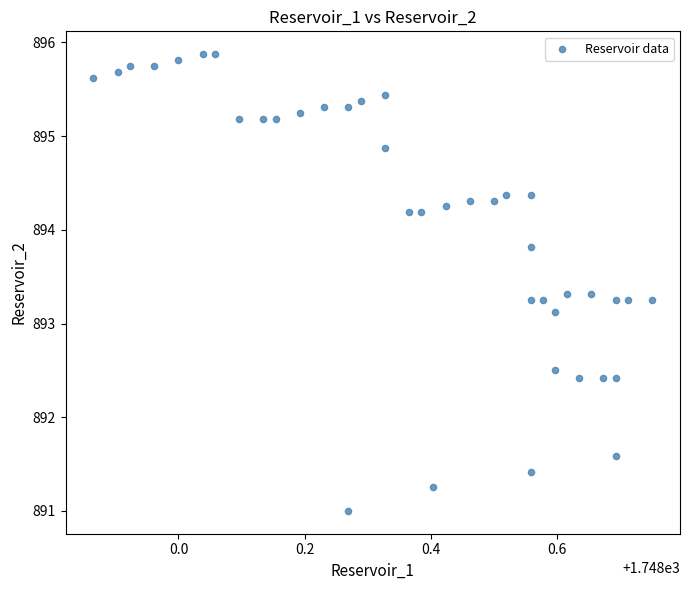

What is the range of X values (max minus min)?

0.9